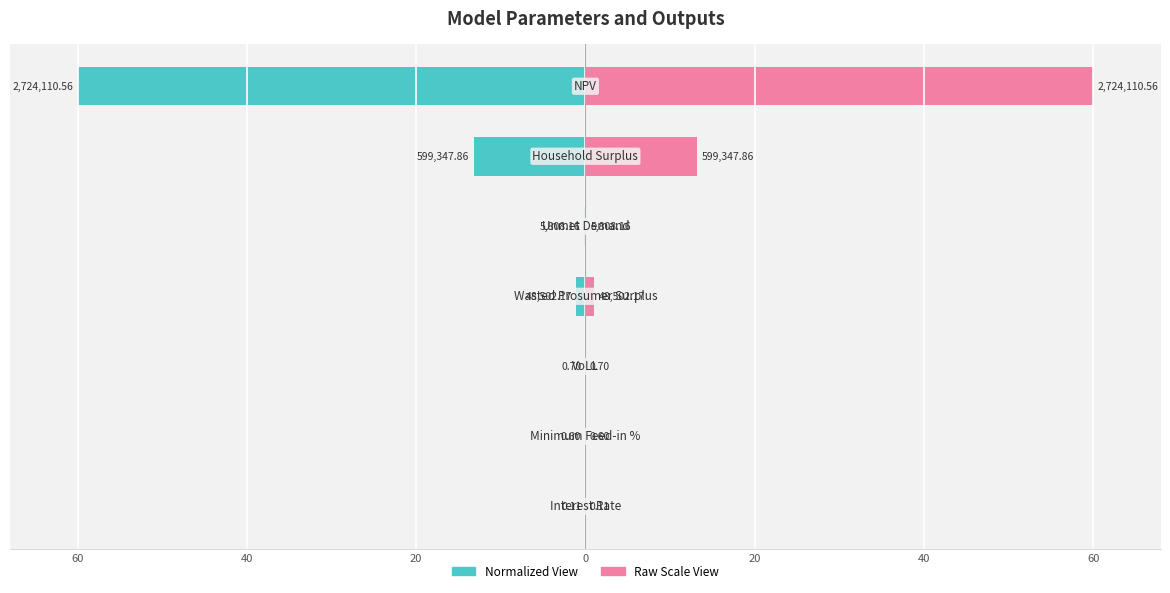

Which has a higher value, 60 or 60?

60